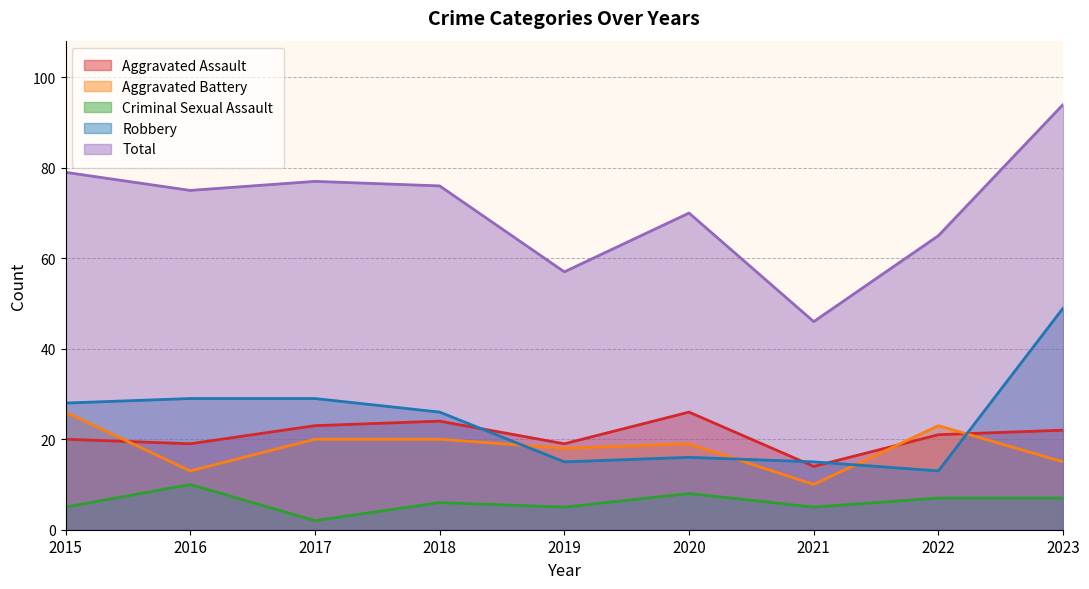

Count the number of categories in the chart.

9